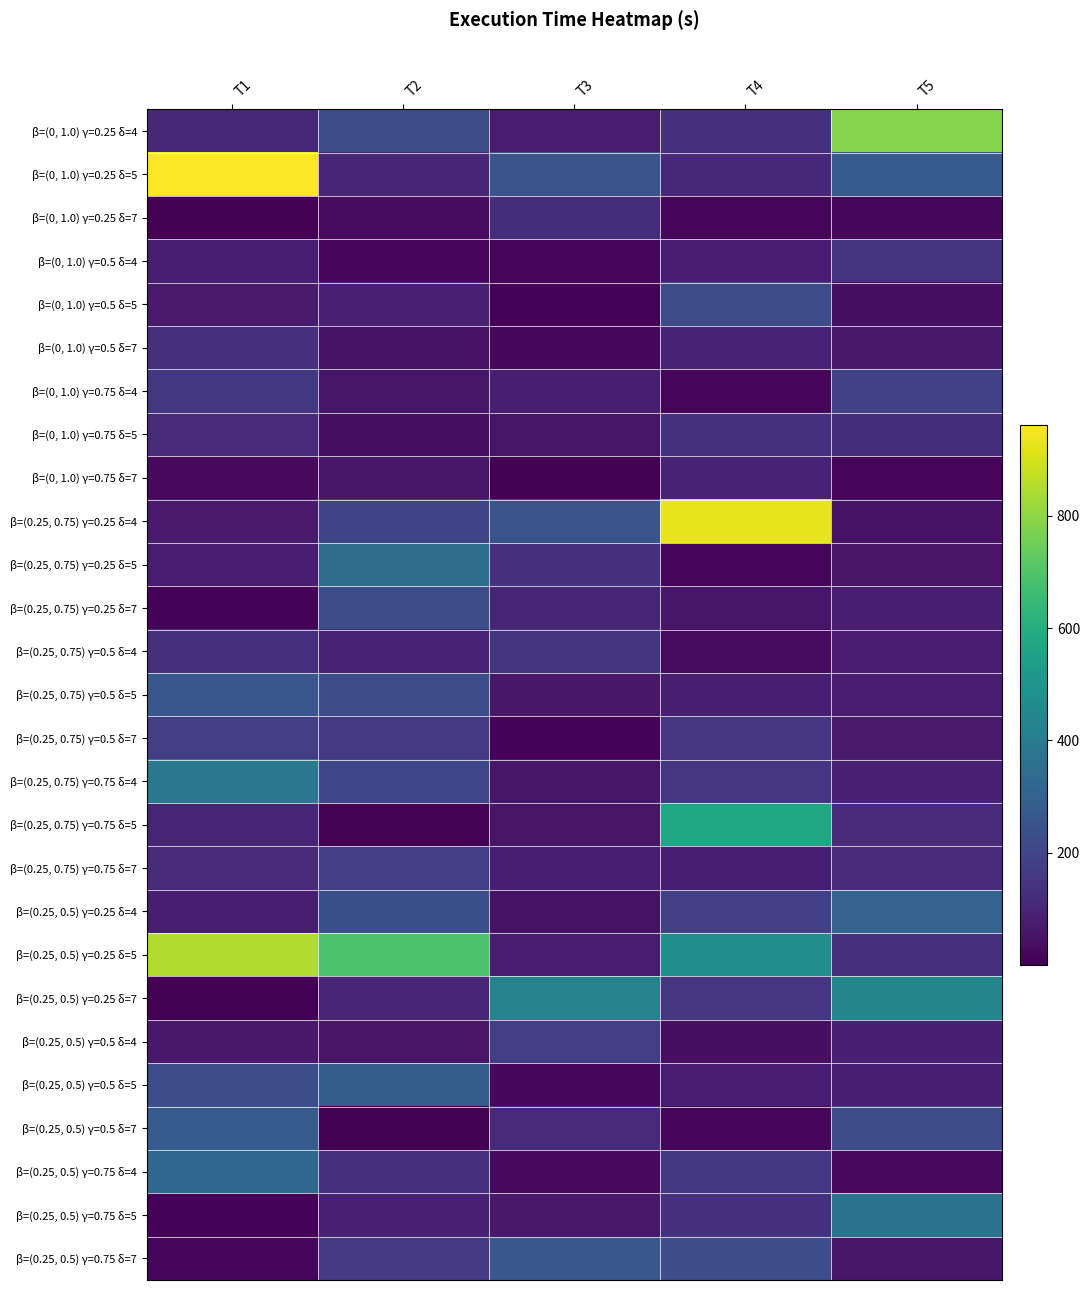

At which category is the sum across all series the highest?

T1